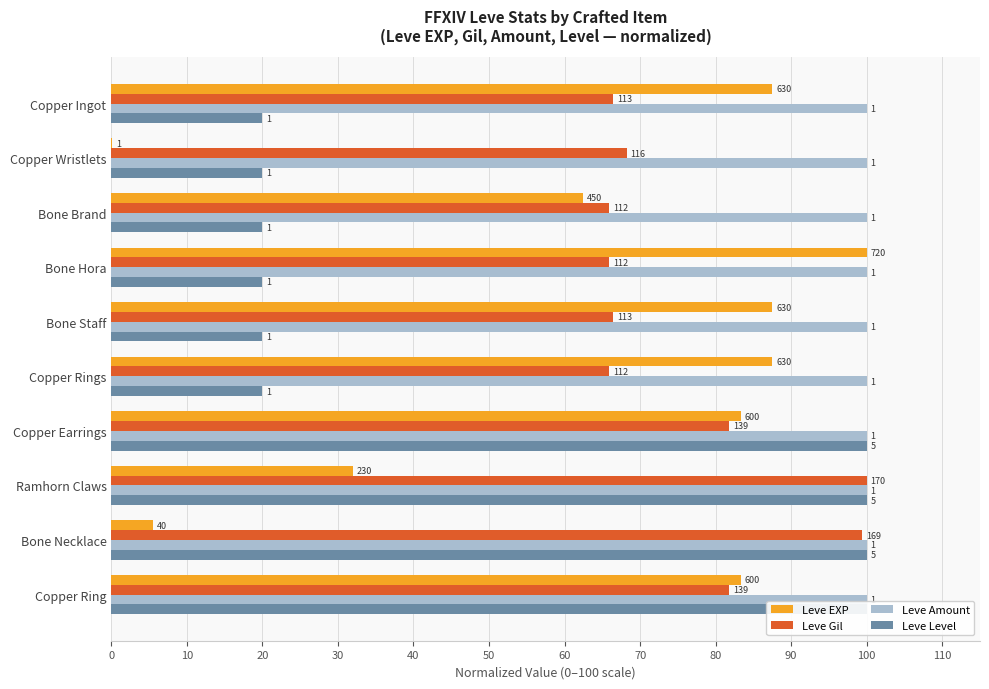

Is the value of Leve Level at Bone Brand greater than the value of Leve Gil at Copper Ring?

No